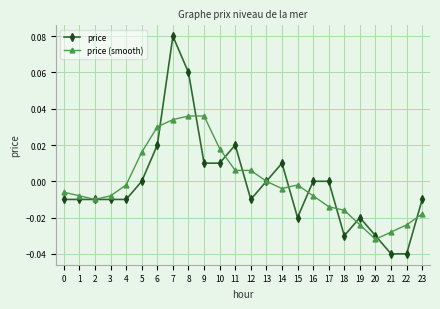

Rank the series at 7 from lowest to highest value.

price (smooth), price